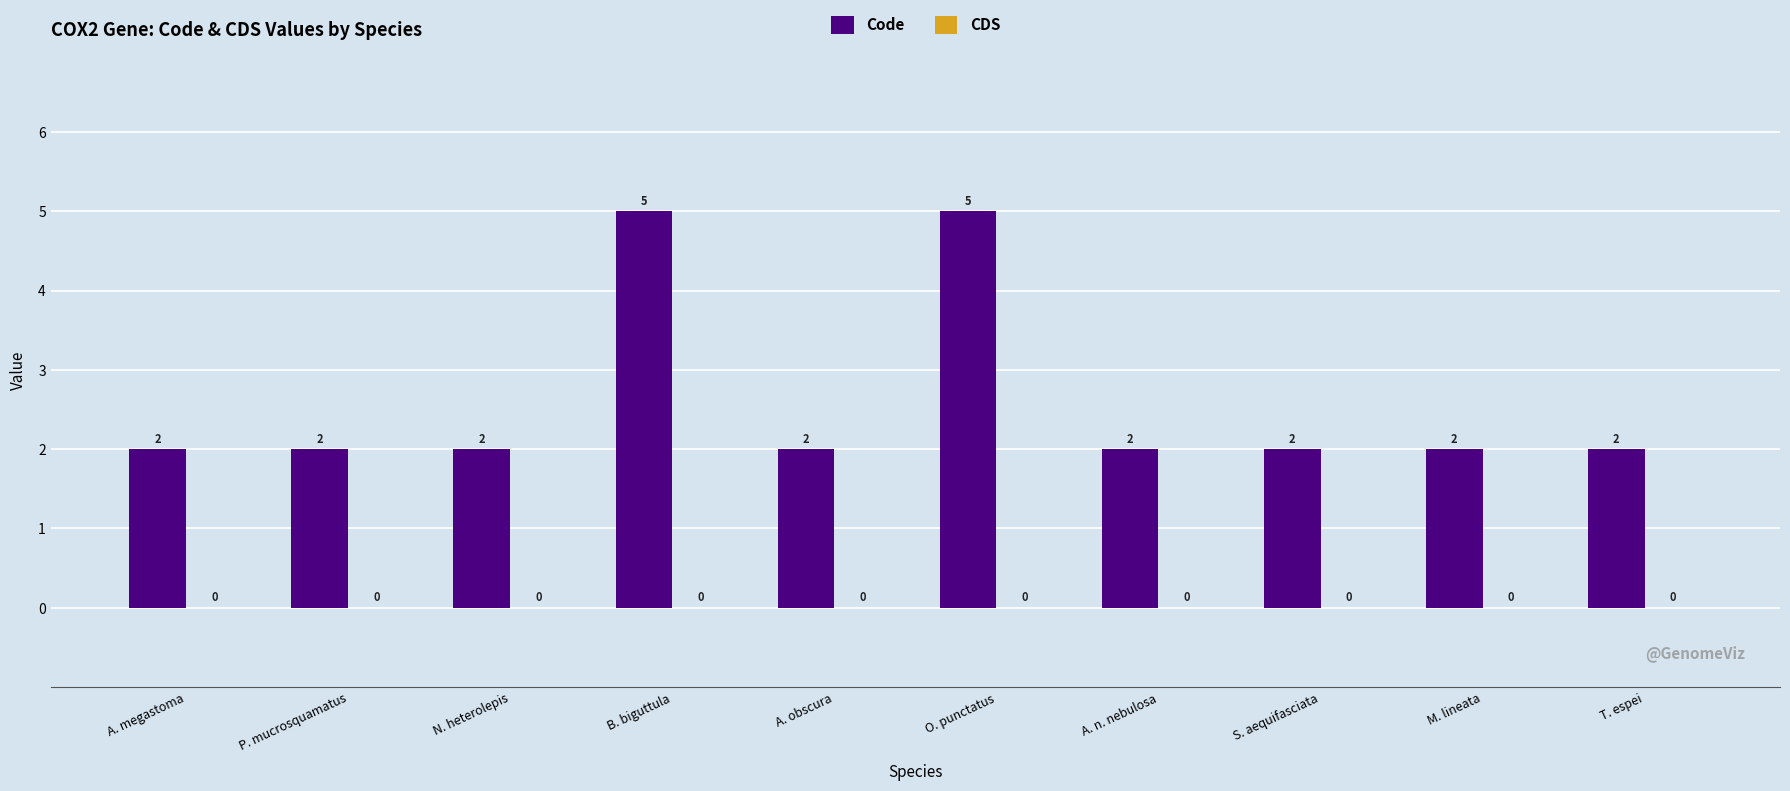

How many values are between 2 and 3?

8